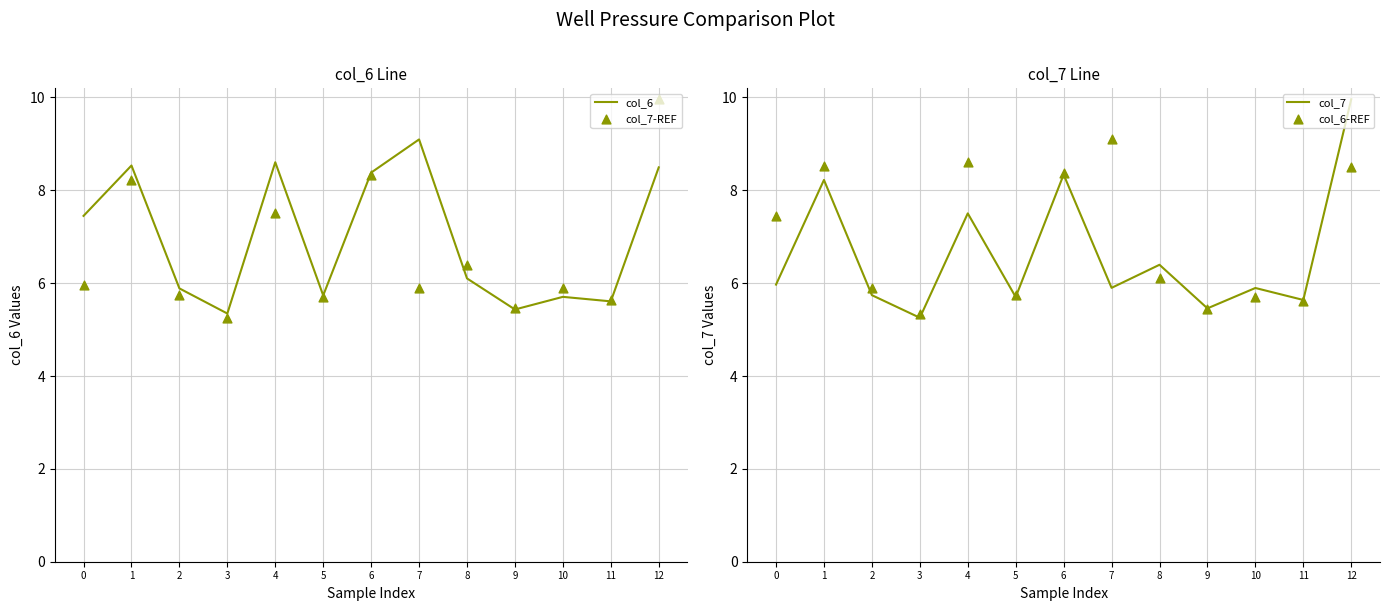

Which series has the largest total across all categories?

col_6